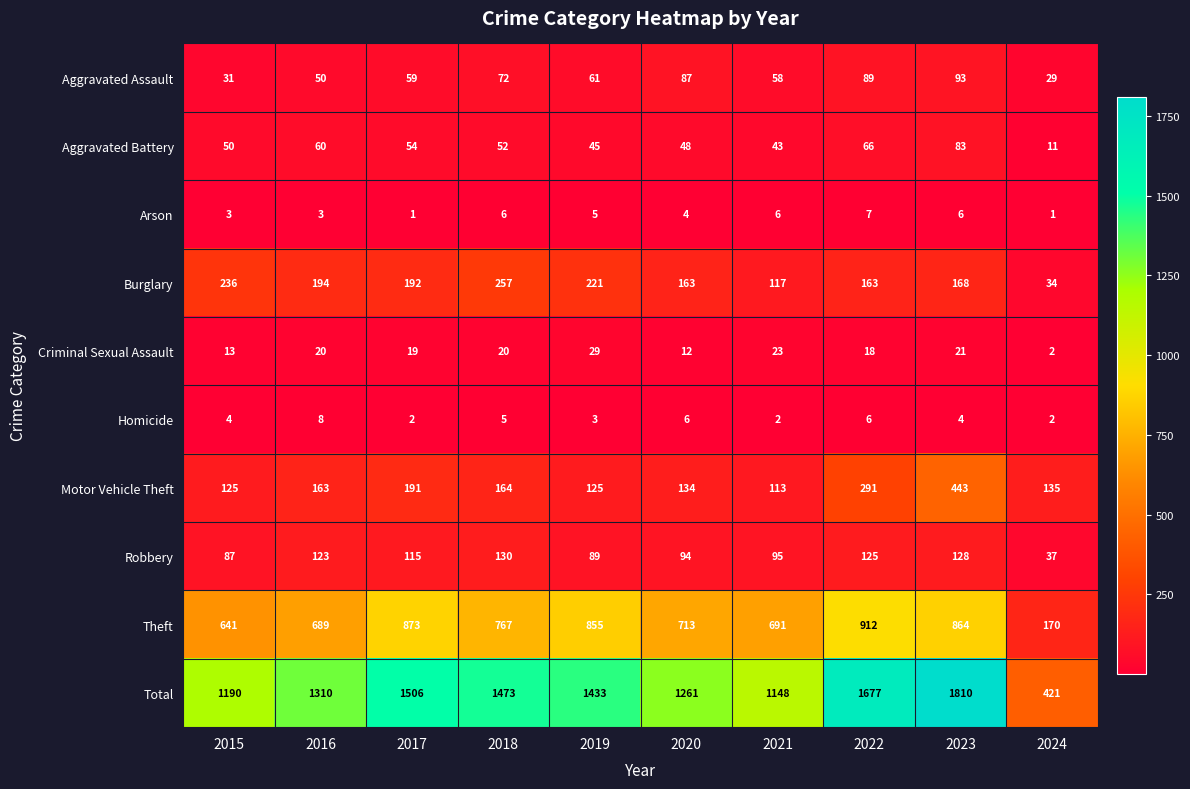

Which series has the widest spread of values?

Total